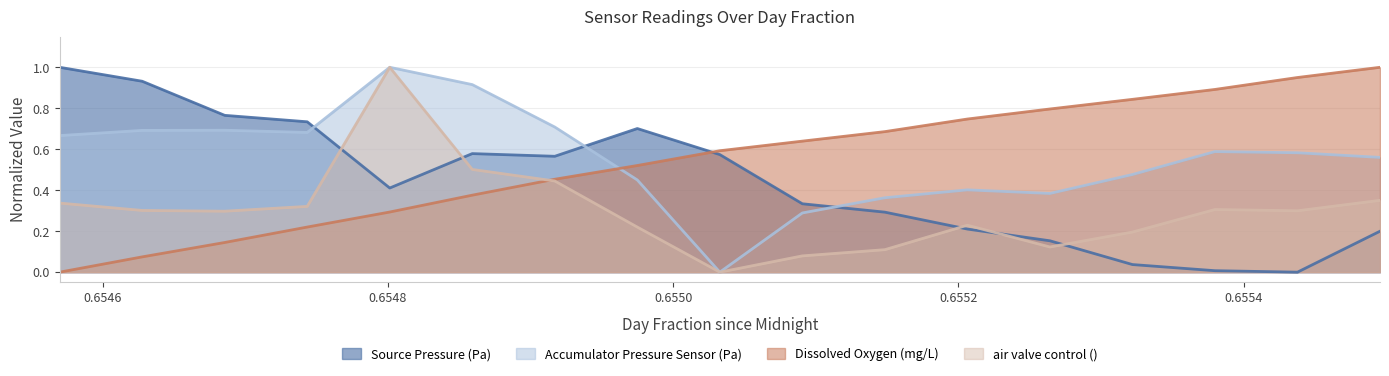

List the series in order of their peak value, lowest first.

Source Pressure (Pa), Accumulator Pressure Sensor (Pa), Dissolved Oxygen (mg/L), air valve control ()